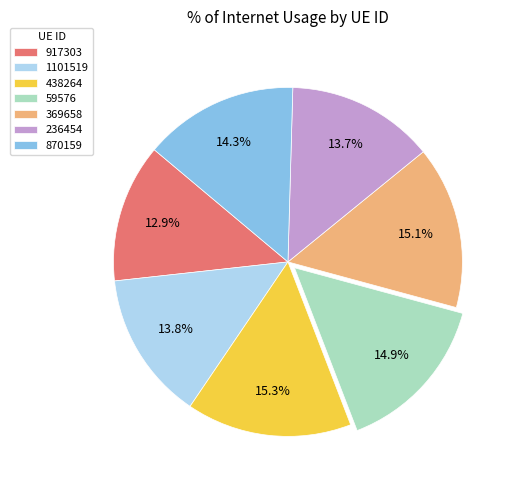

To the nearest percent, what is the average slice percentage?

14%